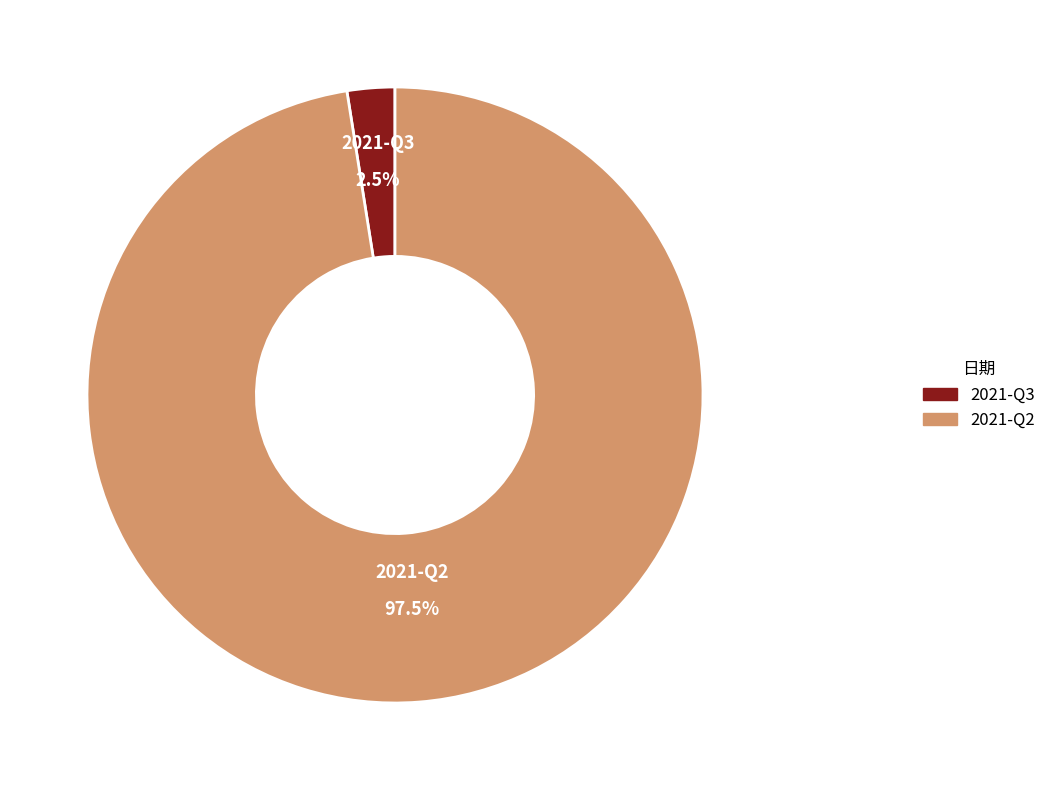

Count the number of slices in the pie.

2